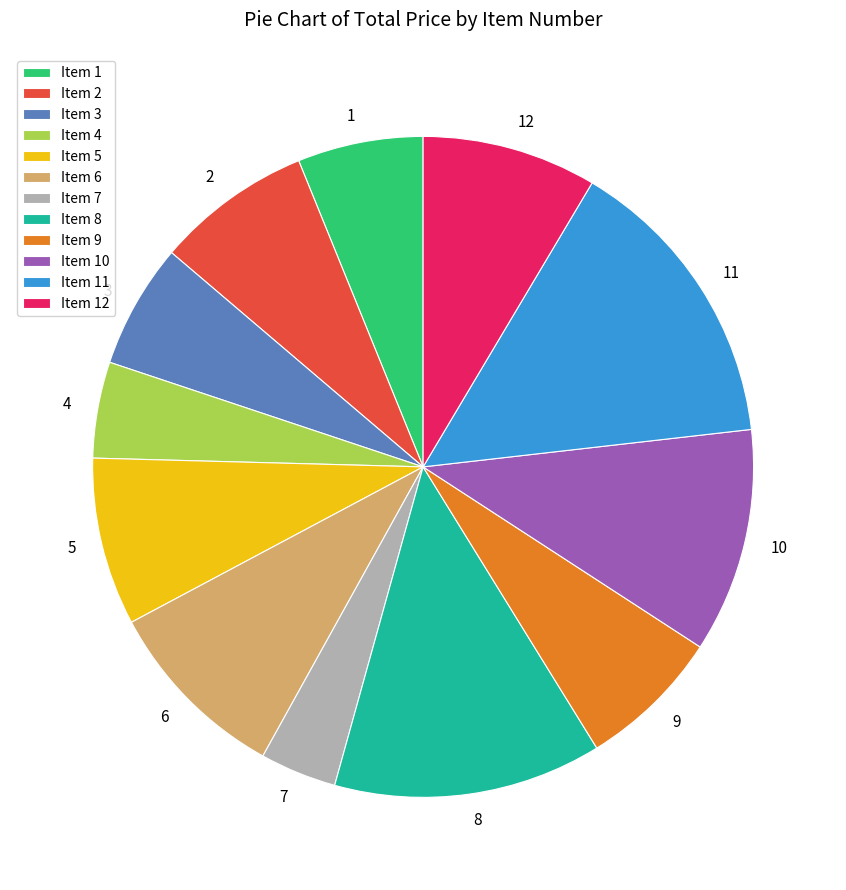

The 2 slice represents 8% of the pie. True or false?

True